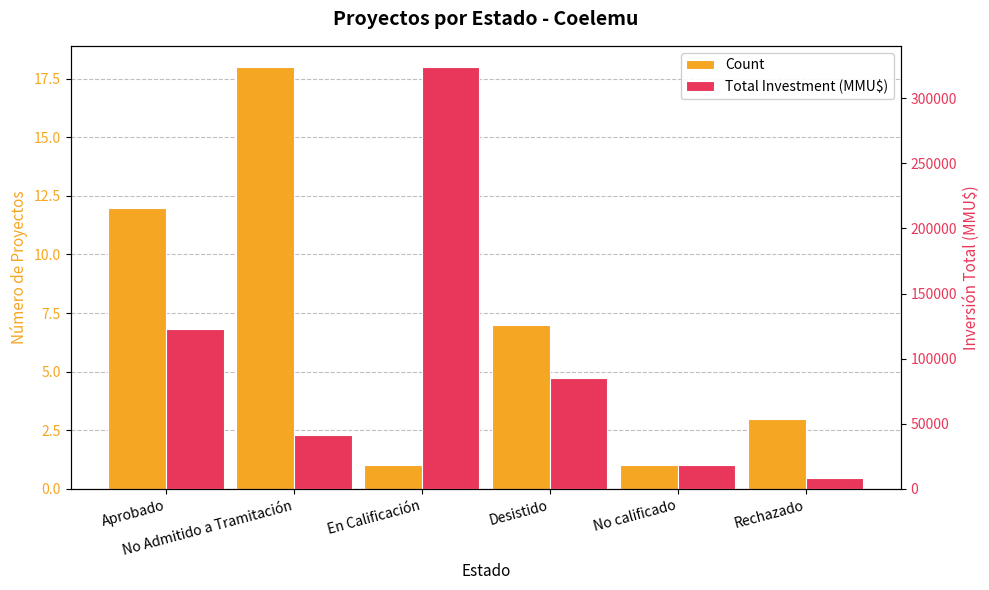

What position from the left is En Calificación?

3